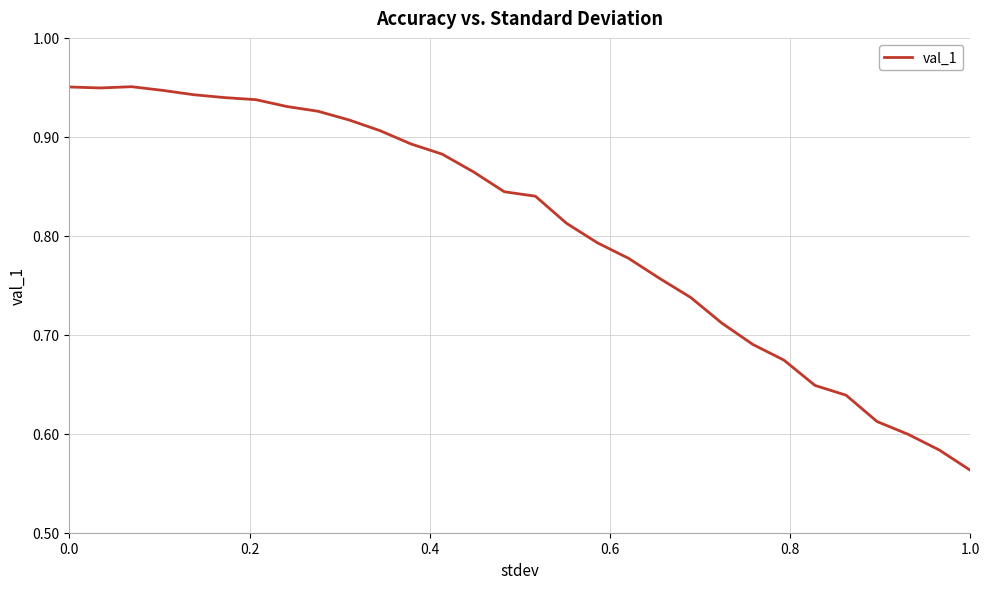

What is the difference between the maximum and minimum values?

0.4